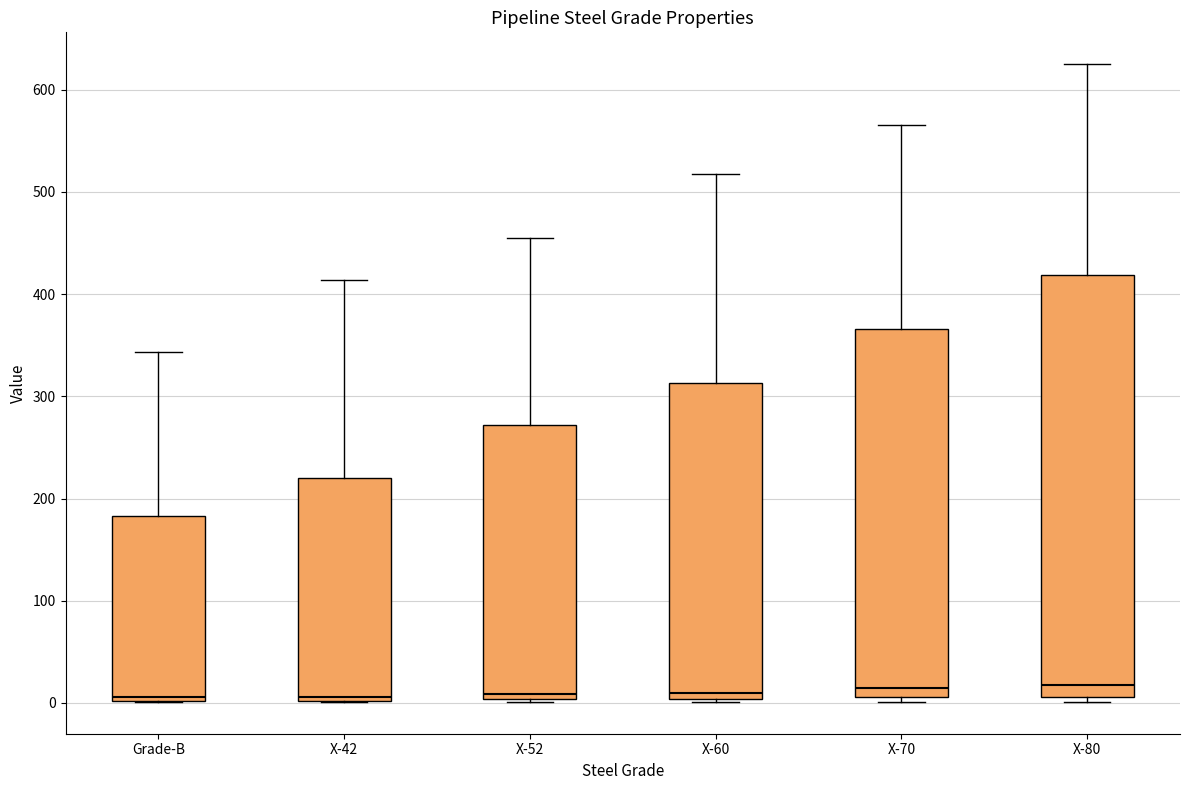

Which box is the tallest, from its lower edge to its upper edge?

X-80